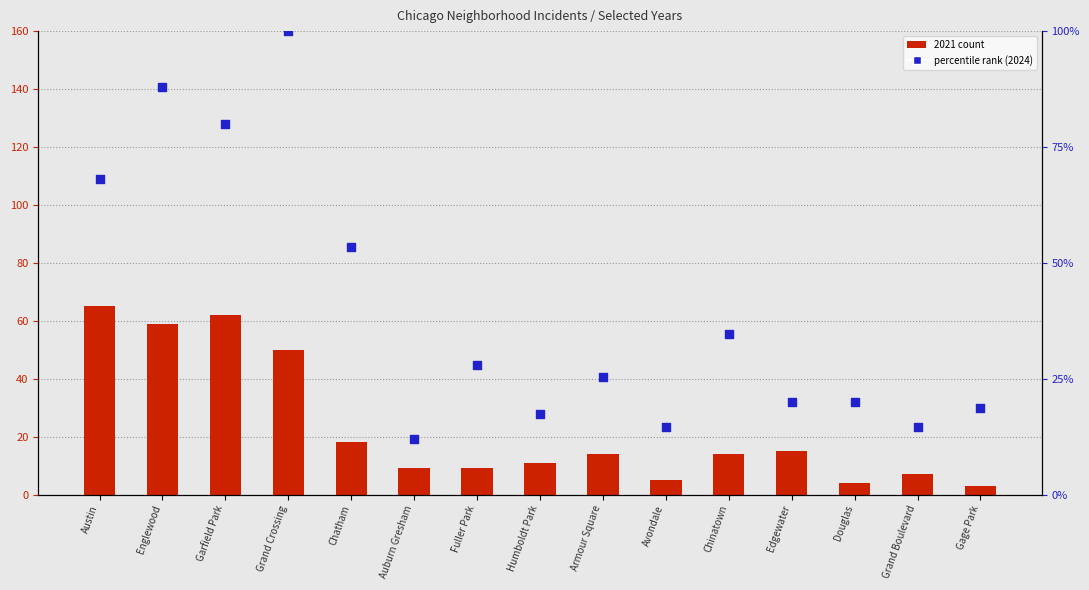

At how many categories does at least one series exceed 56?

4